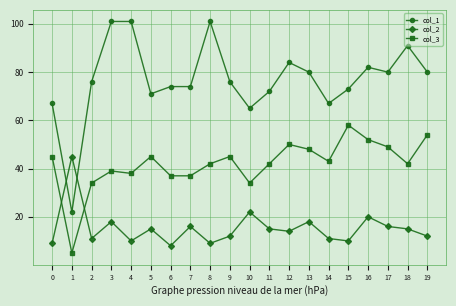

What is the difference between the maximum and minimum values in the col_2 series?

37